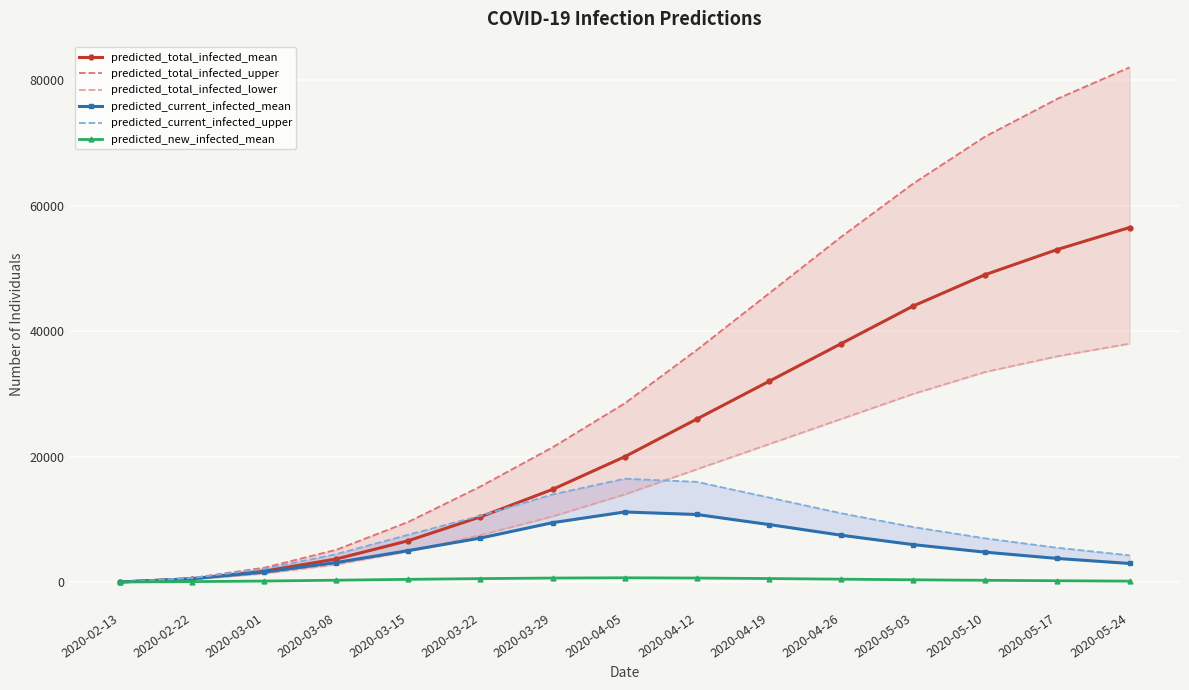

What is the difference between the maximum and second lowest values in the predicted_total_infected_mean series?

55935